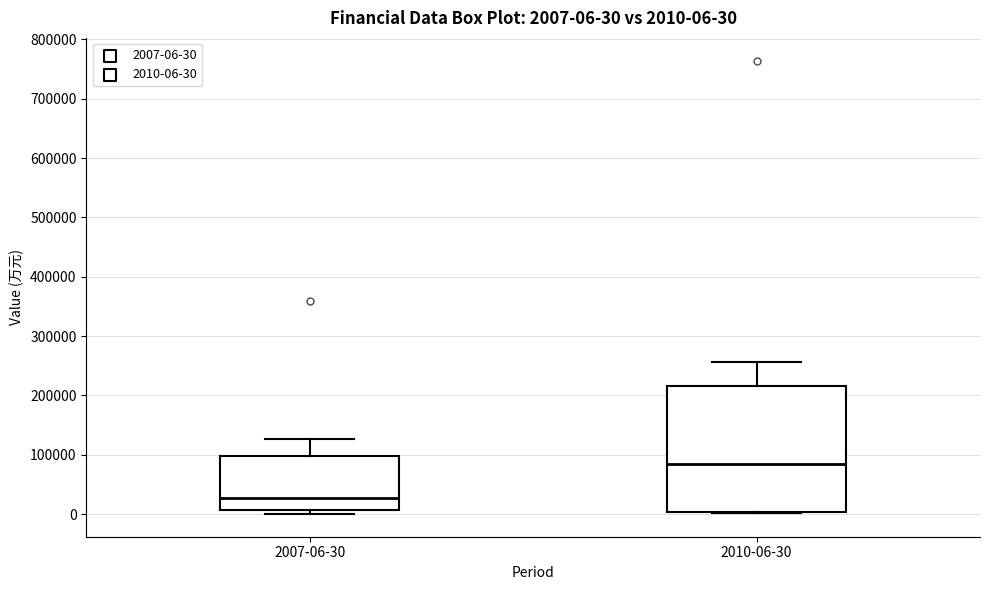

Which box's median line is the highest?

2010-06-30